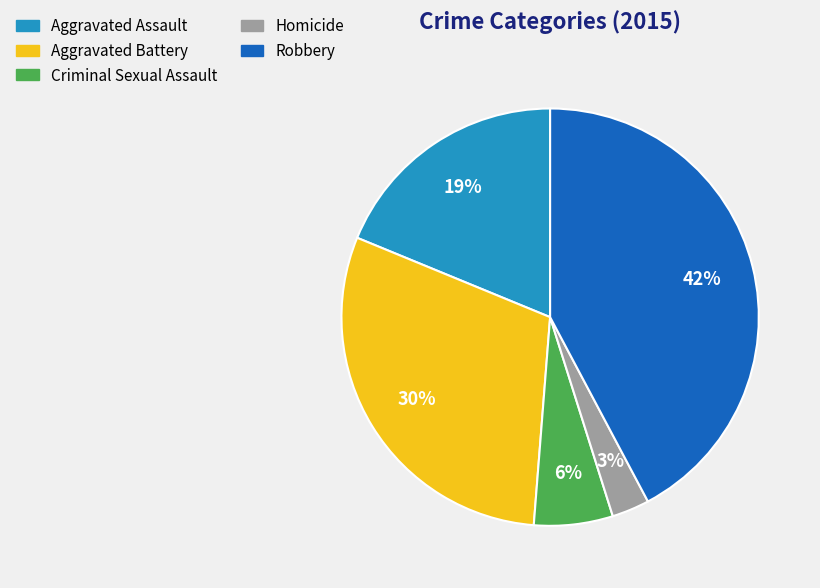

Does Homicide represent more than half of the total?

No